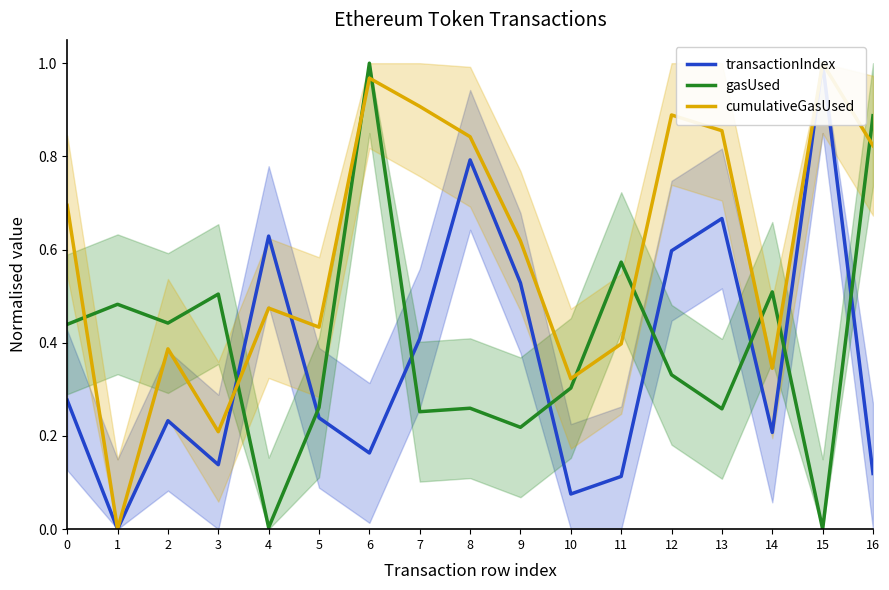

Reading left to right, transcribe all the data shown in this chart.

transactionIndex: 0=0.3	1=0.0	2=0.2	3=0.1	4=0.6	5=0.2	6=0.2	7=0.4	8=0.8	9=0.5	10=0.1	11=0.1	12=0.6	13=0.7	14=0.2	15=1.0	16=0.1
gasUsed: 0=0.4	1=0.5	2=0.4	3=0.5	4=0.0	5=0.3	6=1.0	7=0.3	8=0.3	9=0.2	10=0.3	11=0.6	12=0.3	13=0.3	14=0.5	15=0.0	16=0.9
cumulativeGasUsed: 0=0.7	1=0.0	2=0.4	3=0.2	4=0.5	5=0.4	6=1.0	7=0.9	8=0.8	9=0.6	10=0.3	11=0.4	12=0.9	13=0.9	14=0.3	15=1.0	16=0.8